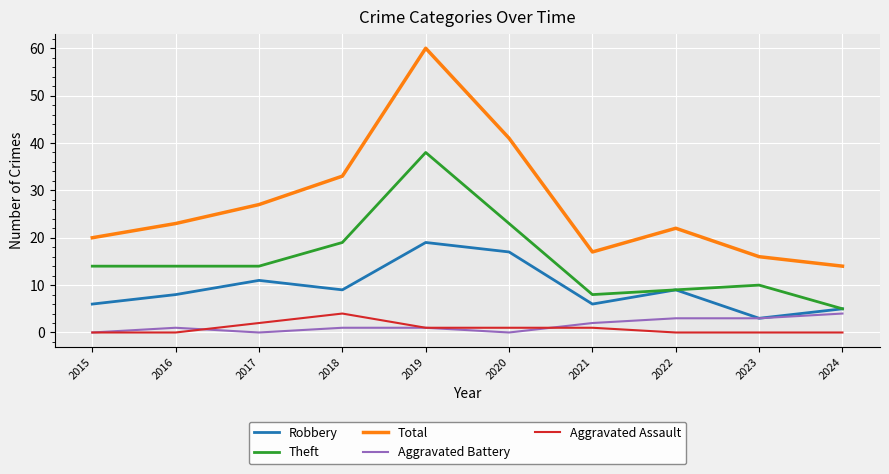

Is it true that Total equals 41 at 2020?

True